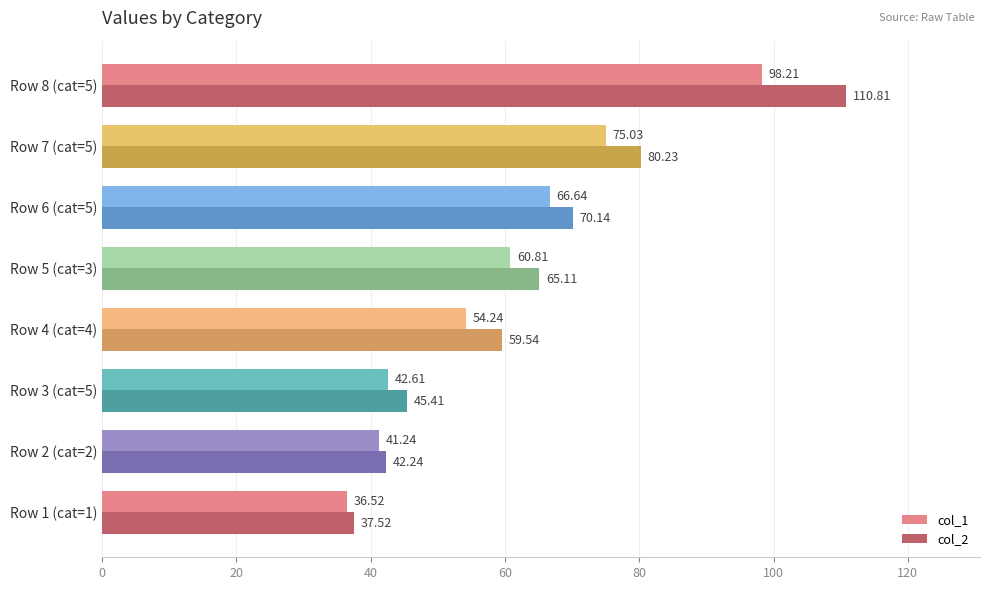

Count the number of data series in this chart.

2